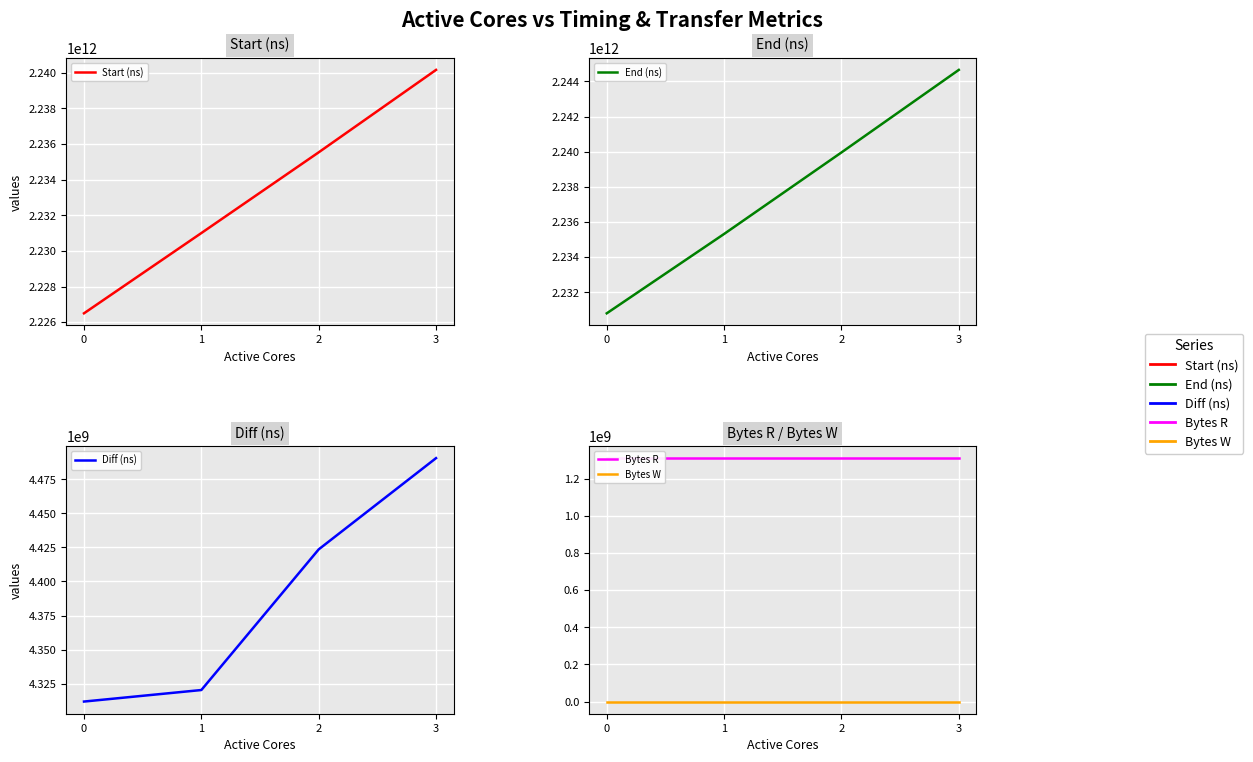

True or false: Start (ns) and Diff (ns) intersect in this chart.

False